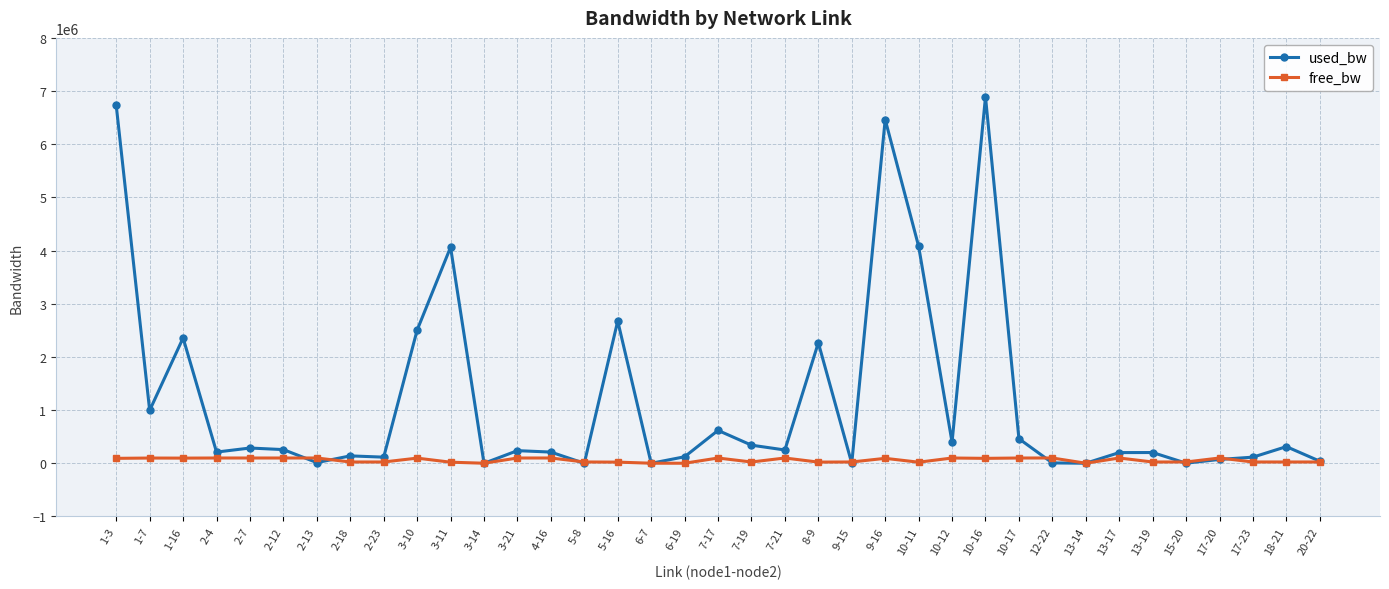

The free_bw series shows 99604.0 at 10-12. True or false?

True